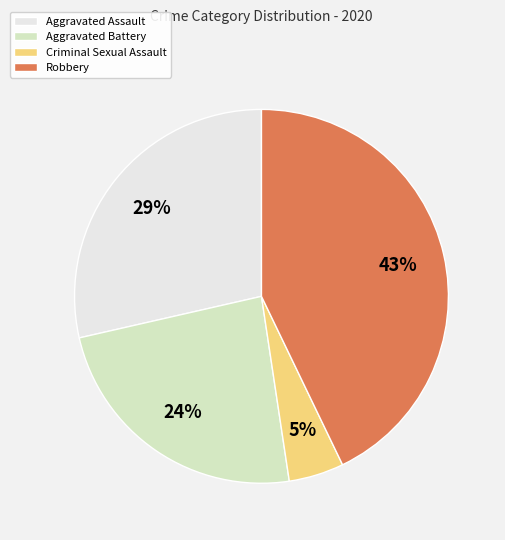

What percentage is the Criminal Sexual Assault slice, to the nearest percent?

5%